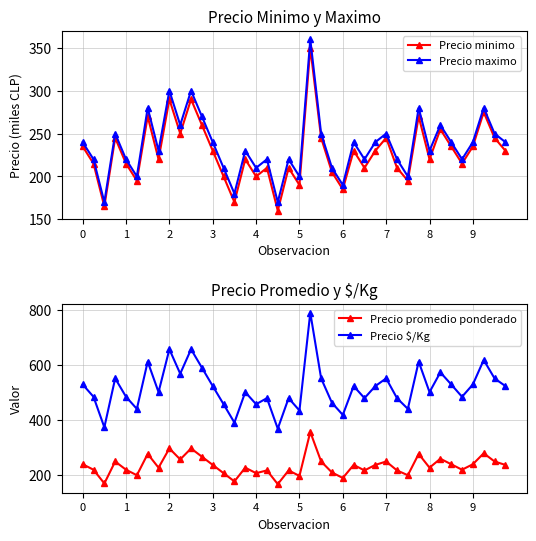

Where is Precio promedio ponderado nearest to the value 260?

33